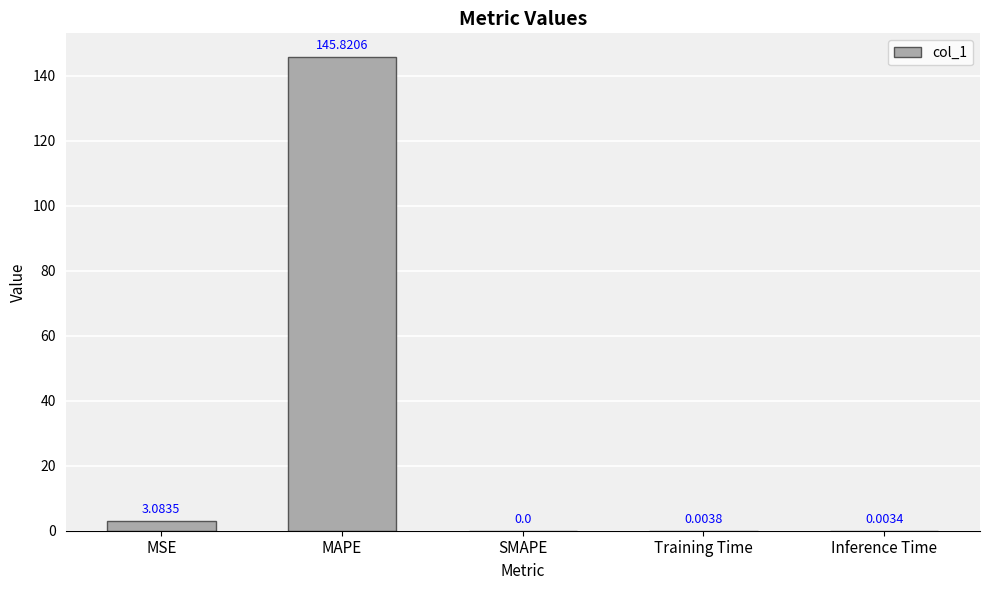

What is the sum of all values?

148.9